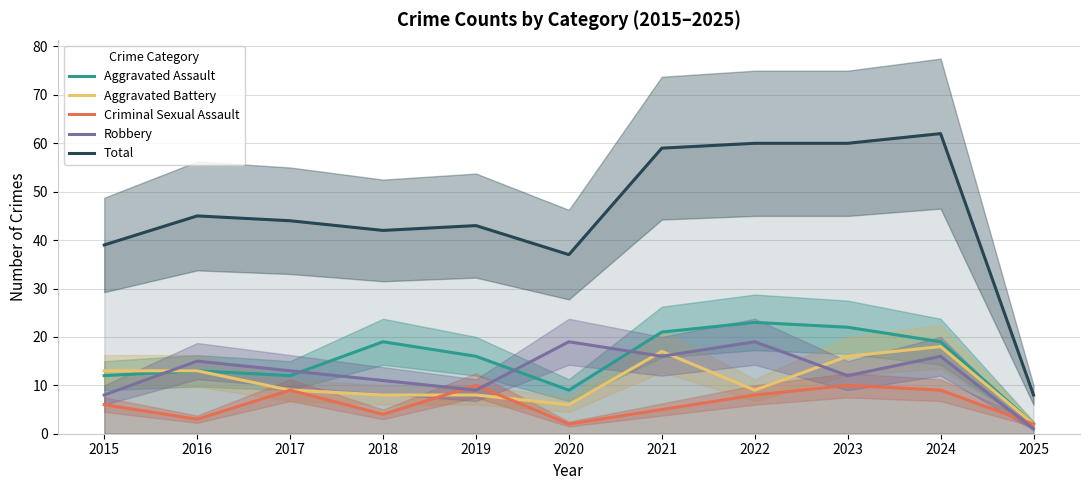

How many lines are shown in the chart?

5